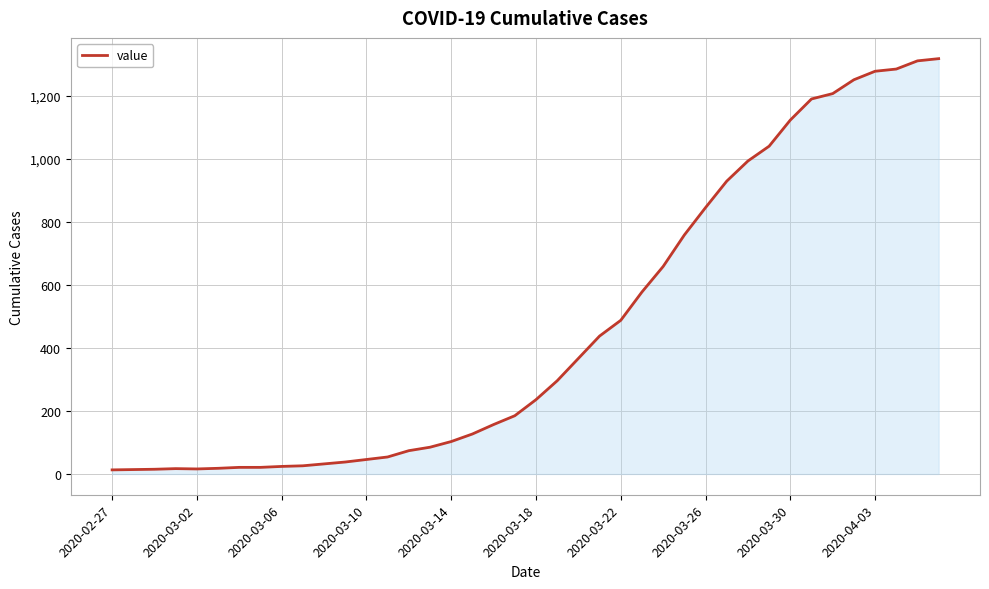

What is the difference between the maximum and minimum values?

1306